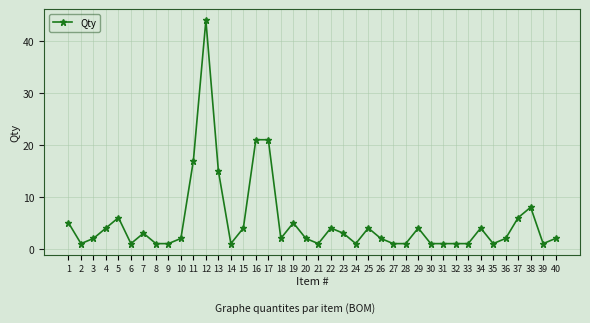

What is the sum of all values?

207